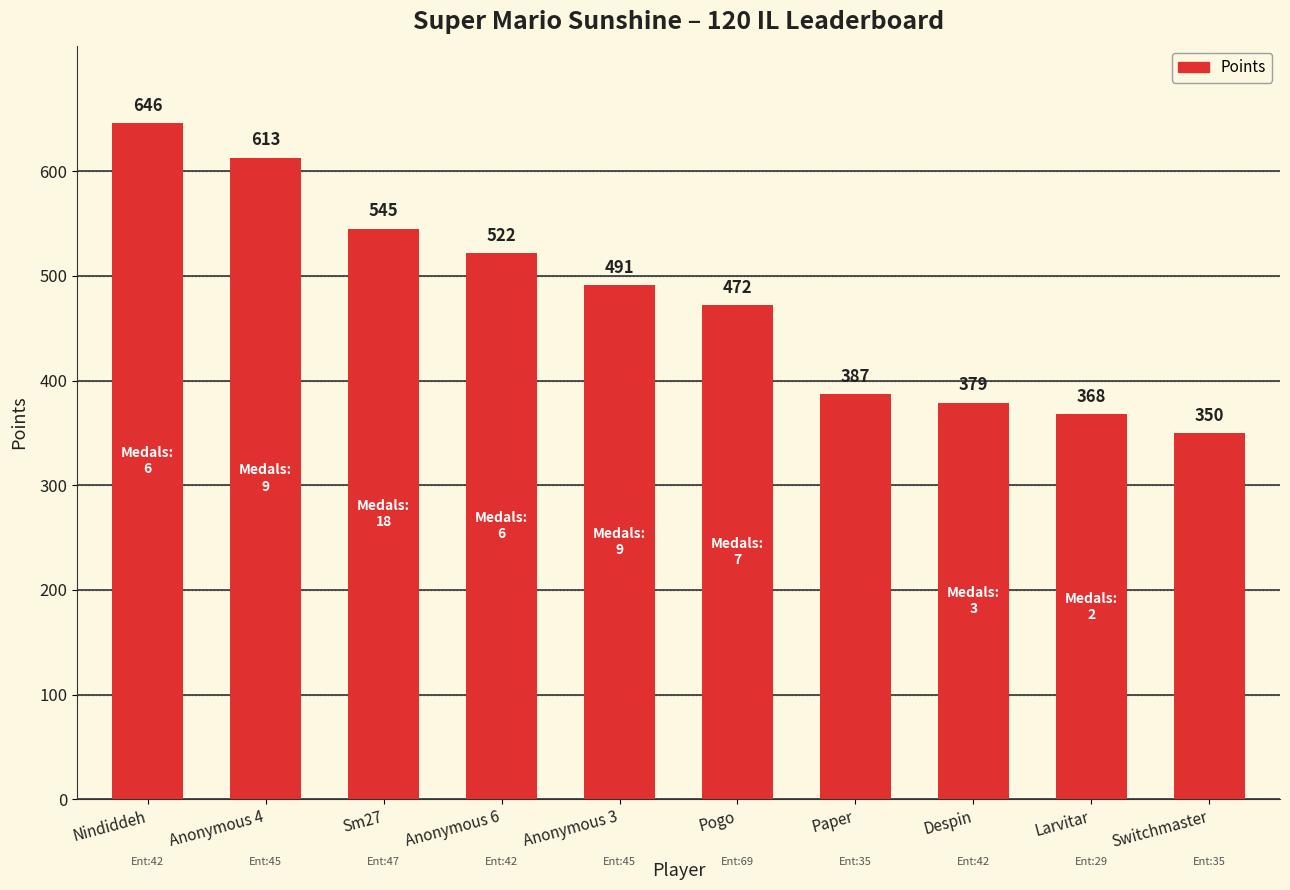

Does the chart contain stacked bars?

No